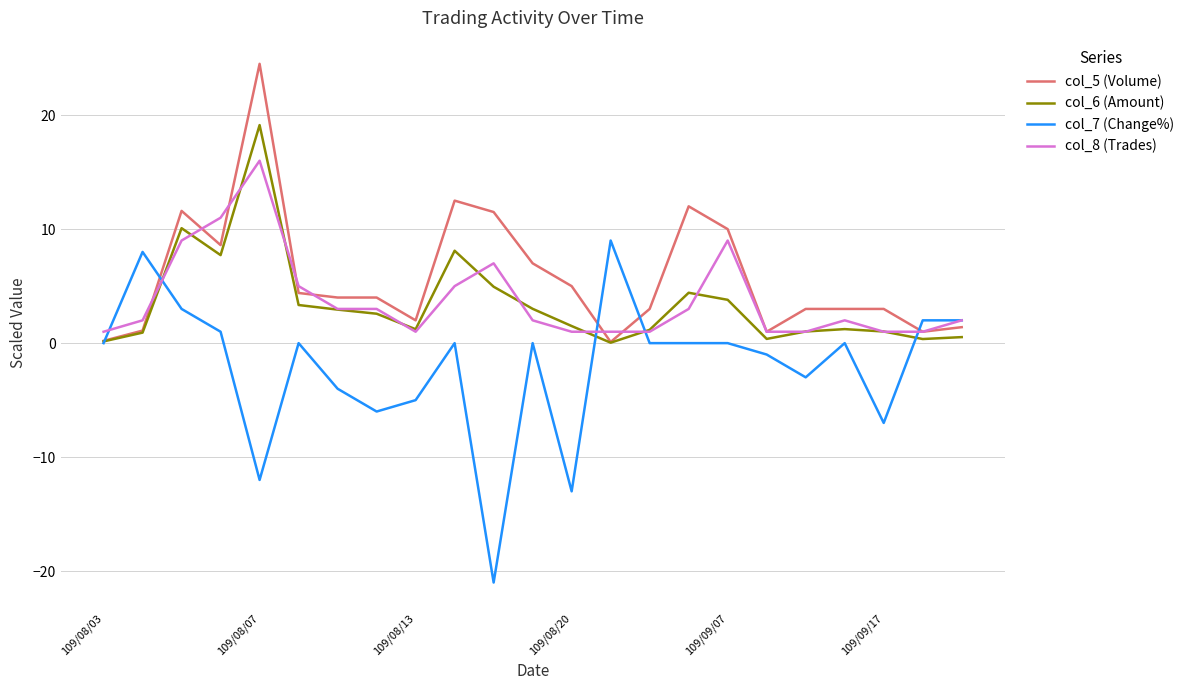

What is the maximum value for col_6 (Amount)?

19.1